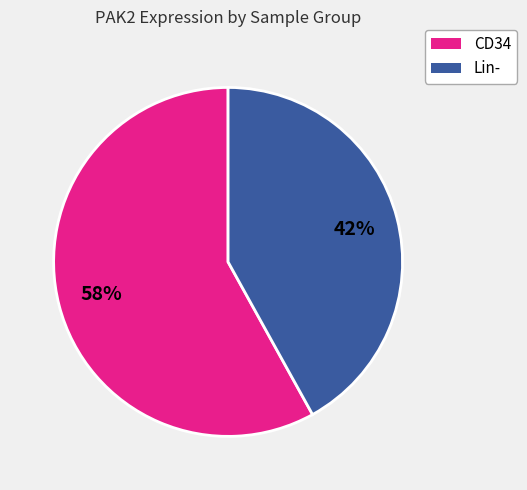

To the nearest percent, what is the average slice percentage?

50%